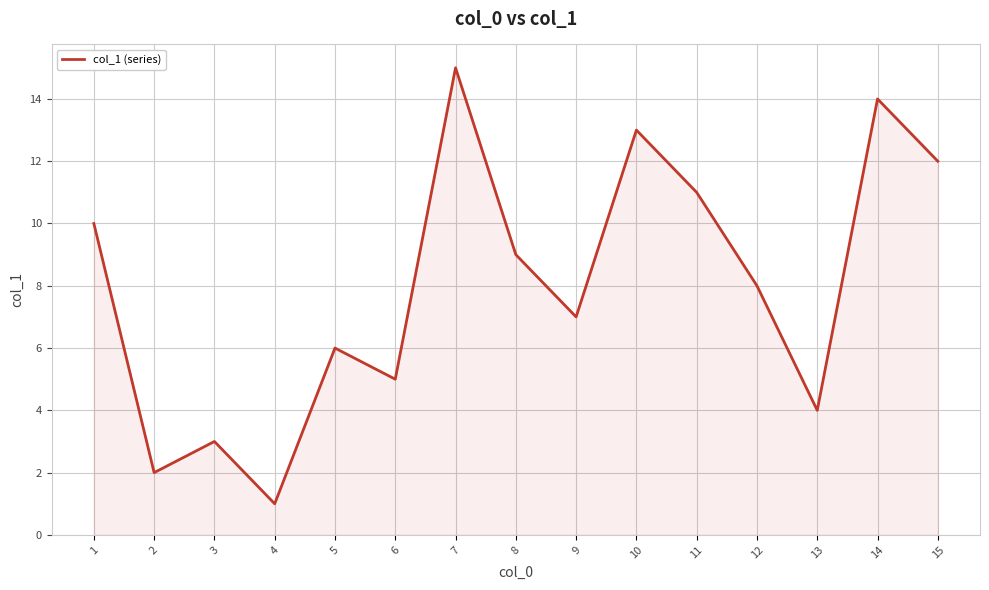

Reading left to right, list all the values displayed in this chart.

1=10	2=2	3=3	4=1	5=6	6=5	7=15	8=9	9=7	10=13	11=11	12=8	13=4	14=14	15=12